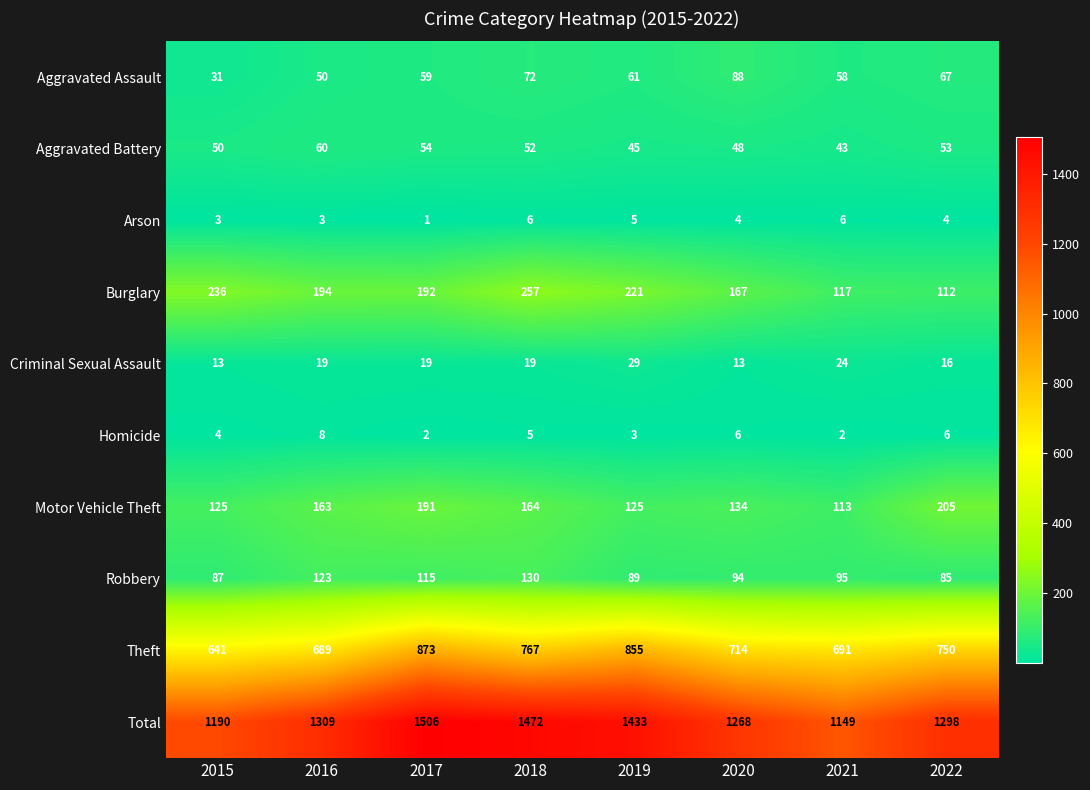

At which category is the sum across all series the highest?

2017